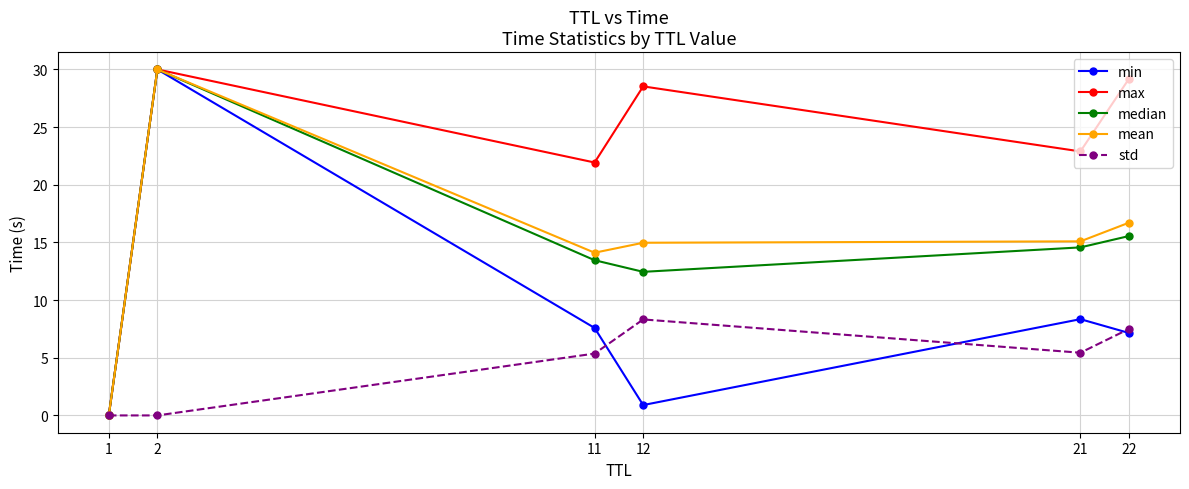

At which label does min first exceed 7?

2